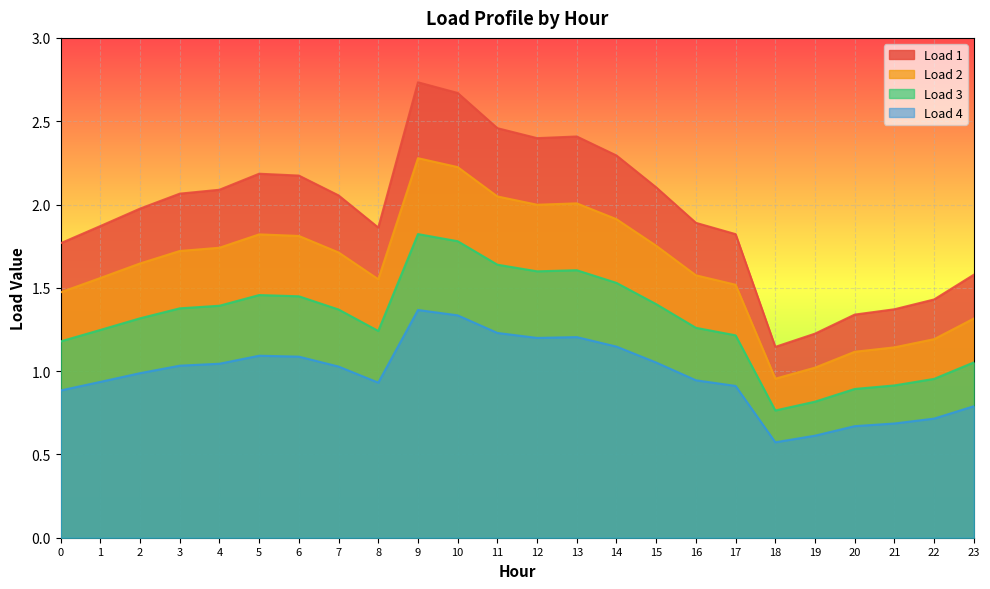

How many lines are shown in the chart?

4